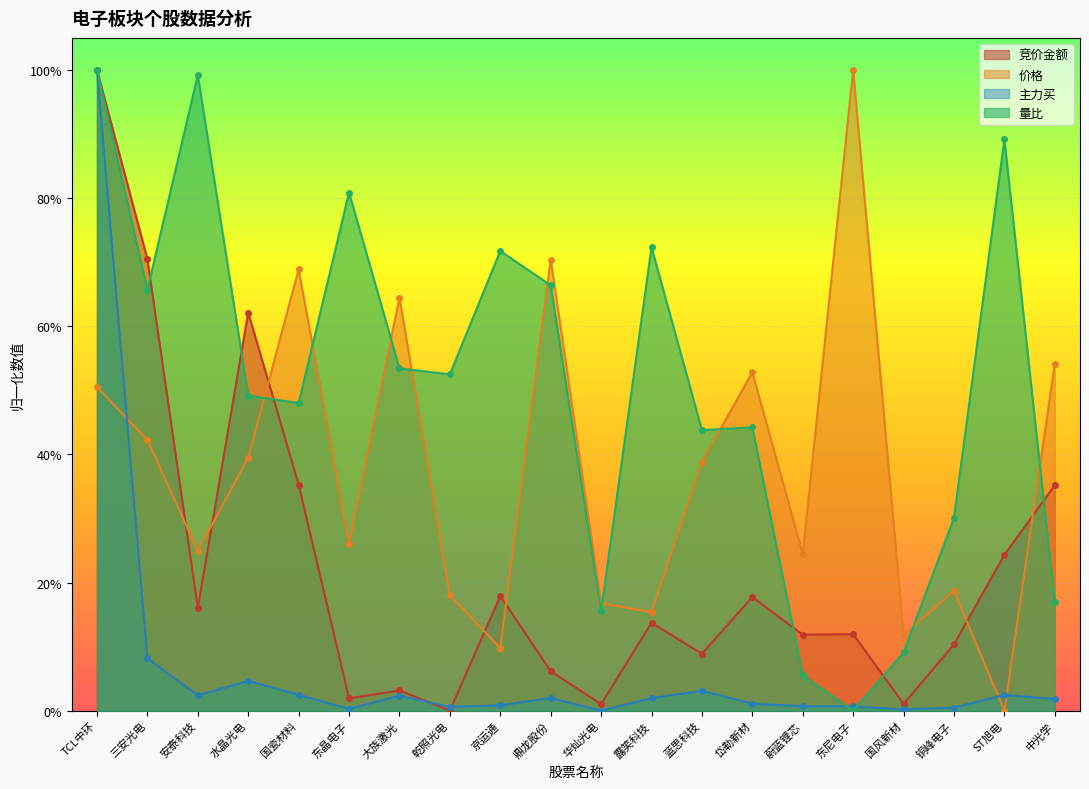

Is the value of 竞价金额 at 水晶光电 greater than the value of 量比 at 中光学?

Yes